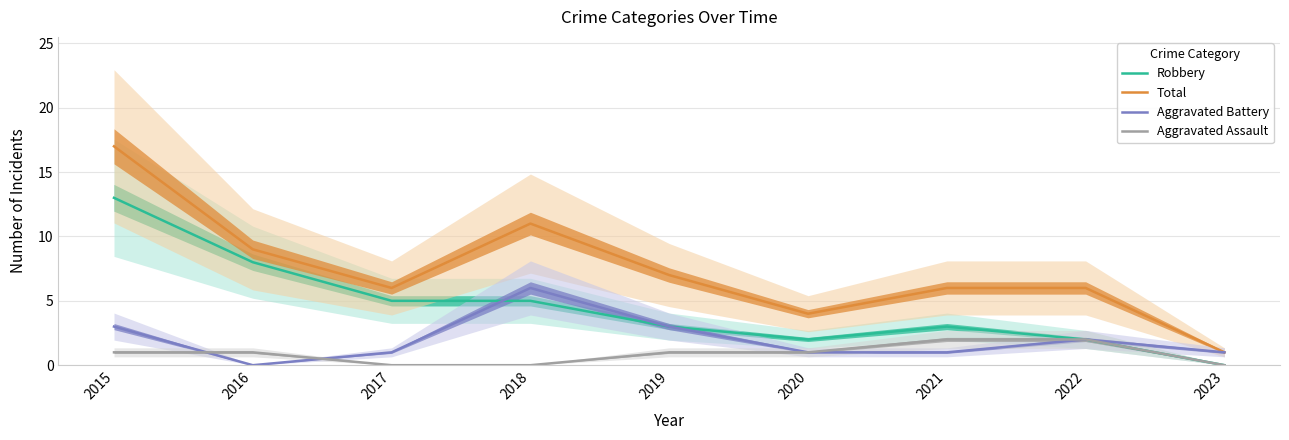

In Robbery, how many points are lower than both neighbors (excluding endpoints)?

1